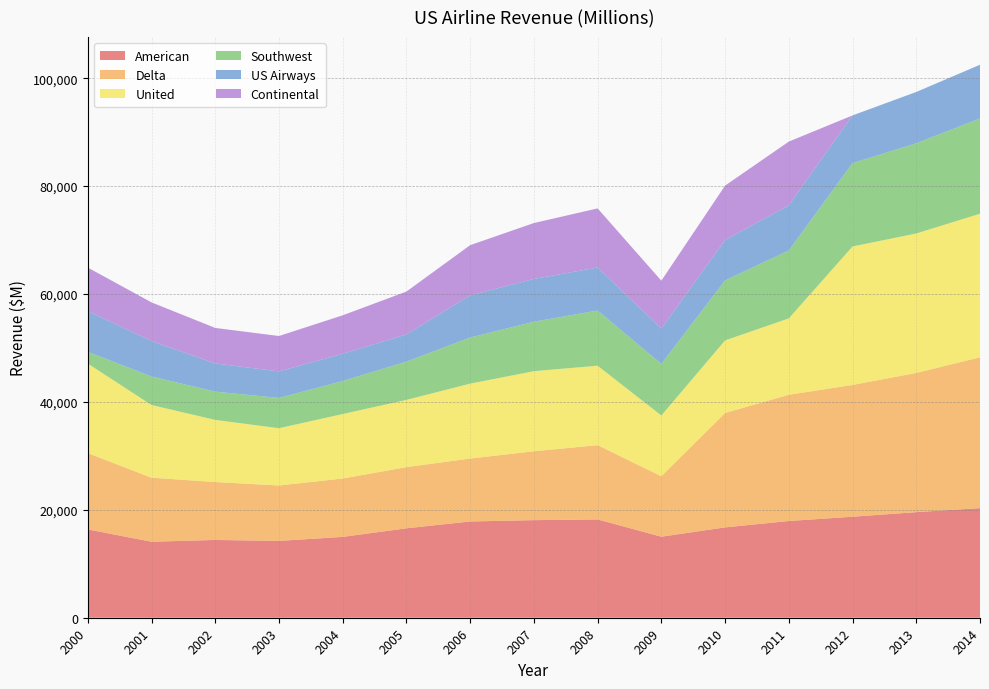

Reading left to right, what are all the values shown in this chart?

American: 2000=16371	2001=14084	2002=14418	2003=14236	2004=14983	2005=16572	2006=17843	2007=18088	2008=18220	2009=15019	2010=16744	2011=17930	2012=18723	2013=19571	2014=20319
Delta: 2000=14138	2001=11876	2002=10734	2003=10272	2004=10823	2005=11346	2006=11660	2007=12768	2008=13767	2009=11206	2010=21215	2011=23397	2012=24427	2013=25801	2014=27953
United: 2000=16603	2001=13466	2002=11519	2003=10619	2004=11954	2005=12460	2006=13890	2007=14846	2008=14728	2009=11262	2010=13447	2011=14159	2012=25666	2013=25853	2014=26615
Southwest: 2000=2176	2001=5290	2002=5237	2003=5612	2004=6116	2005=7092	2006=8546	2007=9167	2008=10225	2009=9561	2010=11122	2011=12582	2012=15453	2013=16722	2014=17658
US Airways: 2000=7556	2001=6580	2002=5224	2003=4925	2004=5051	2005=5046	2006=7818	2007=7935	2008=7973	2009=6556	2010=7476	2011=8382	2012=8841	2013=9511	2014=9957
Continental: 2000=8062	2001=7156	2002=6585	2003=6556	2004=7129	2005=7943	2006=9303	2007=10357	2008=10958	2009=8869	2010=10093	2011=11803	2012=0	2013=0	2014=0